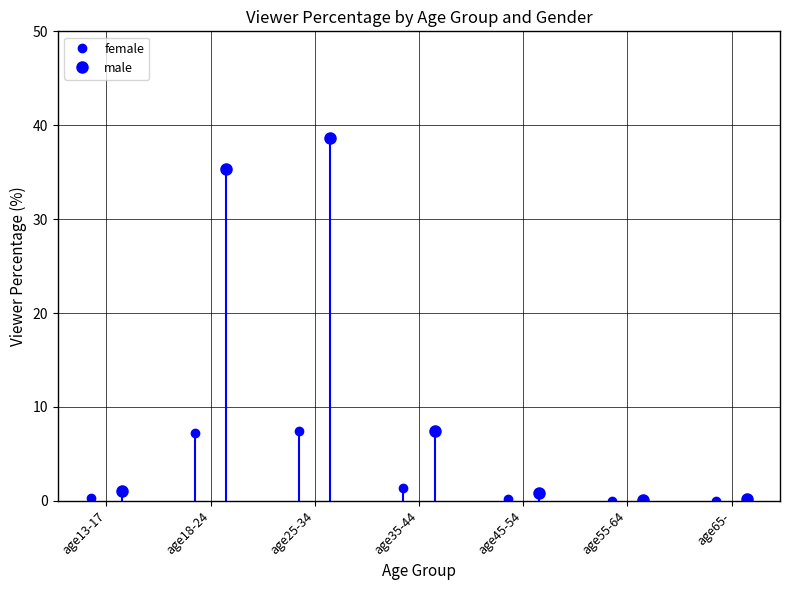

How many interior local peaks does the male series have?

1